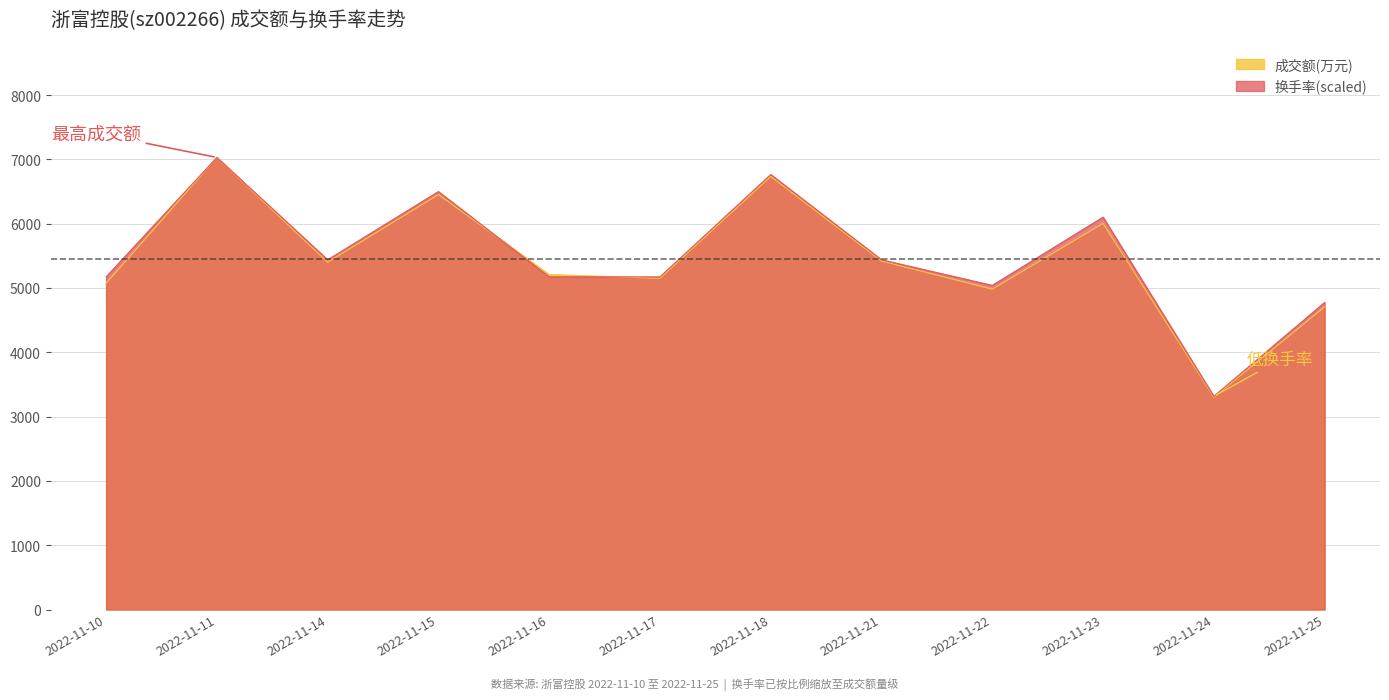

What is the value of the 换手率 point at the 1st from the left?

5172.3